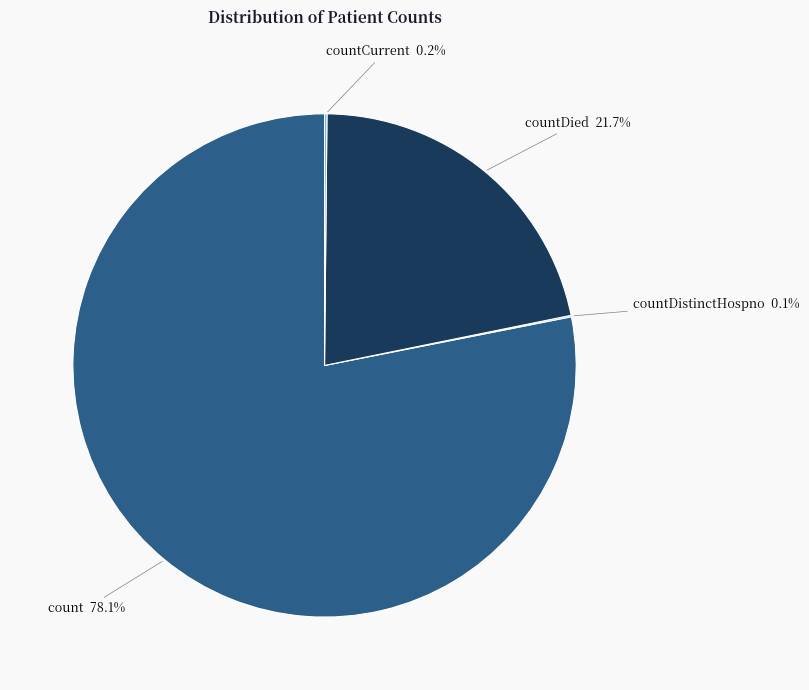

What is the largest slice in the pie chart?

count